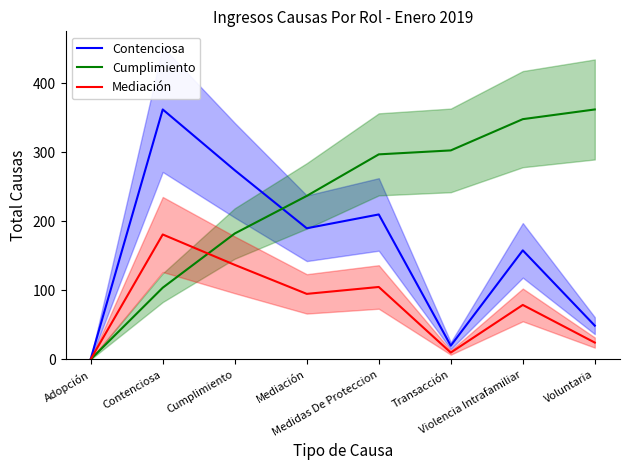

Does the chart display data point markers on the line(s)?

No